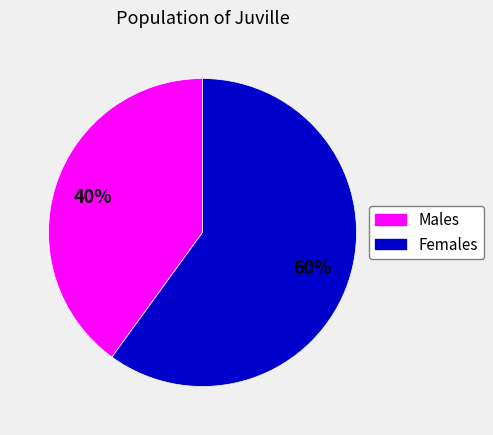

How many slices are in this pie chart?

2